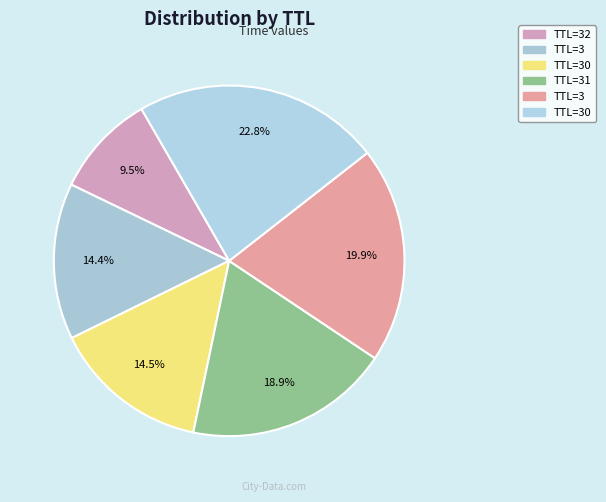

Does any single category account for the majority?

No